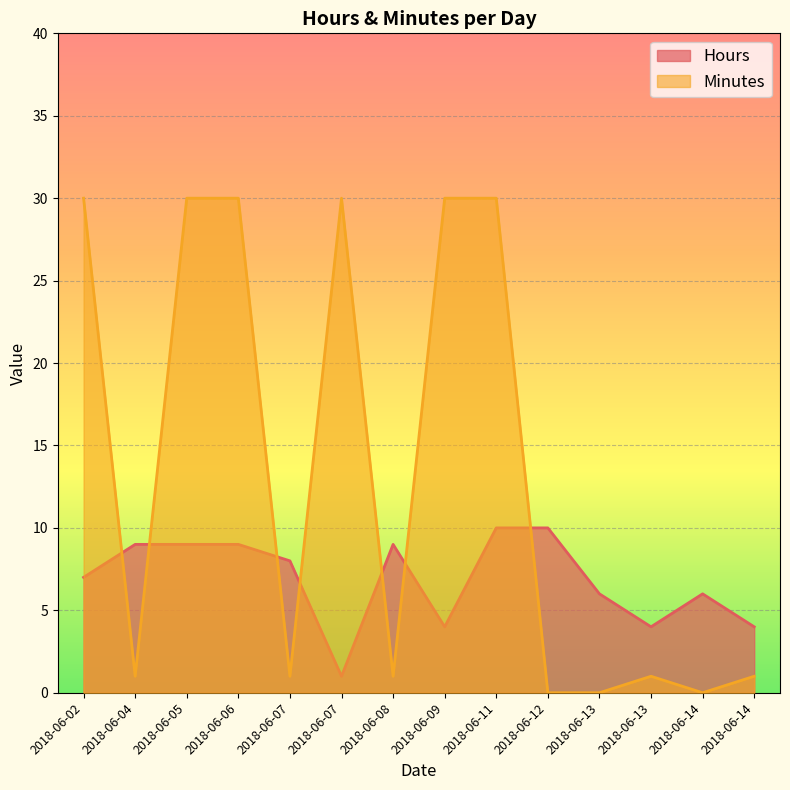

The Minutes series shows 48 at 2018-06-07. True or false?

False